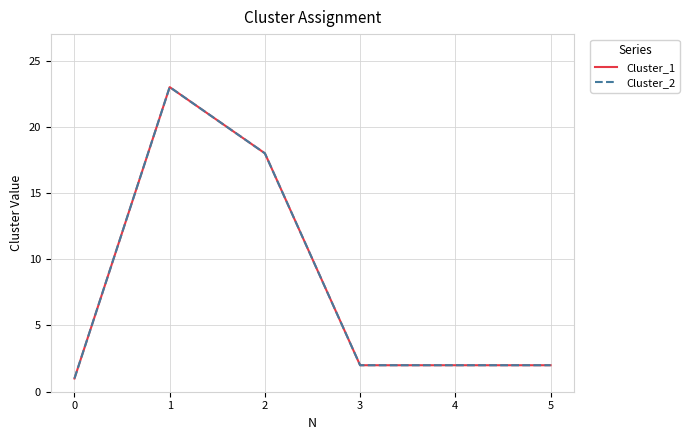

Does the chart have visible grid lines?

Yes